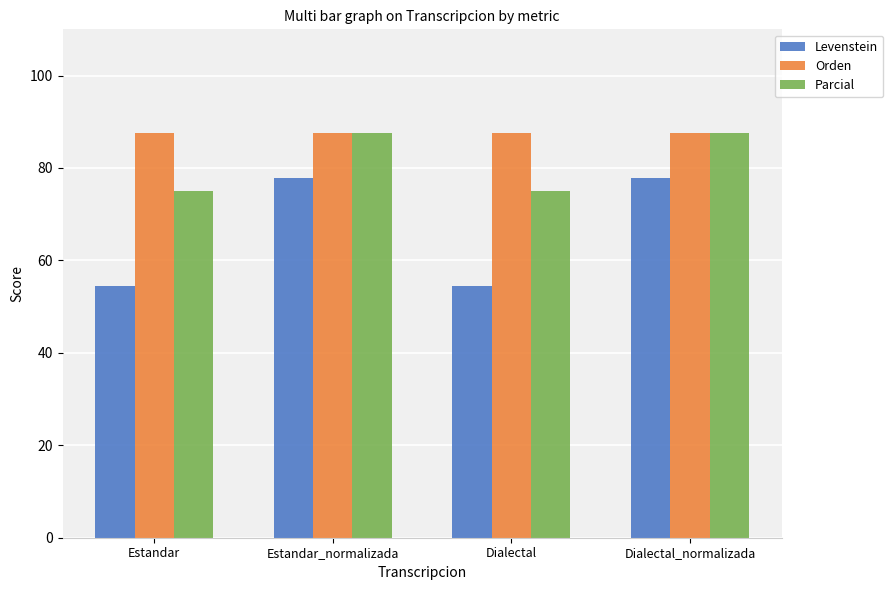

Read the Levenstein value at Estandar_normalizada.

77.8